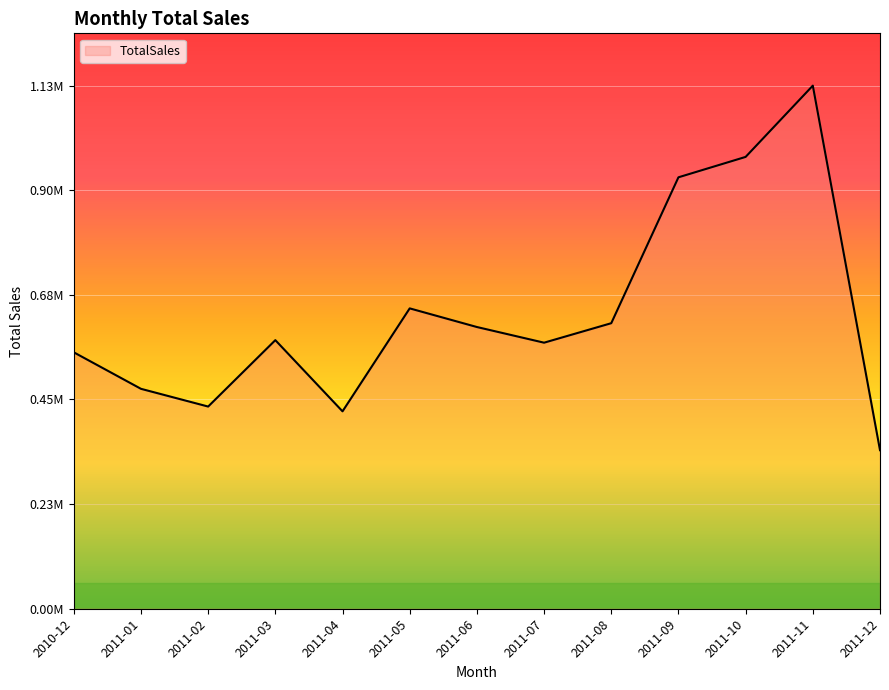

At which category does the data reach its first local peak?

2011-03